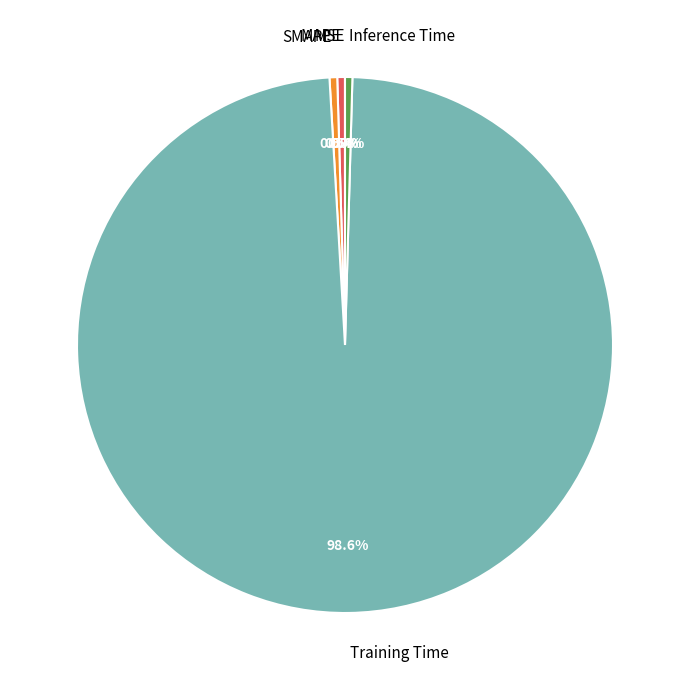

Does any single category account for the majority?

Yes